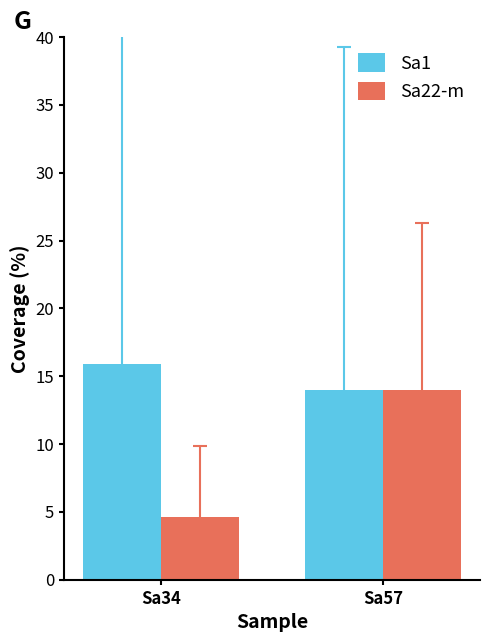

What is the spread (max minus min) of values at Sa34?

11.3